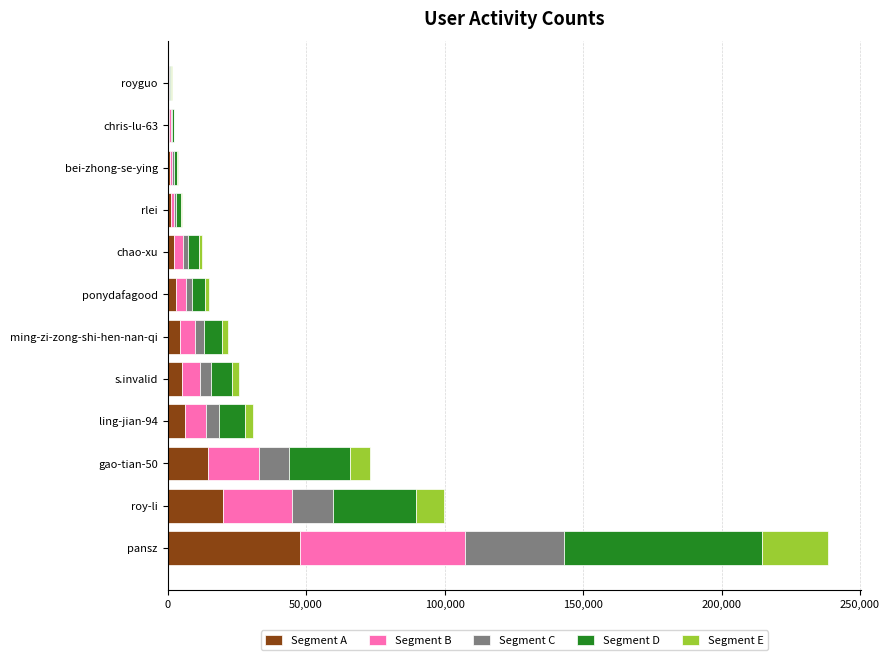

At which category is the sum across all series the highest?

pansz